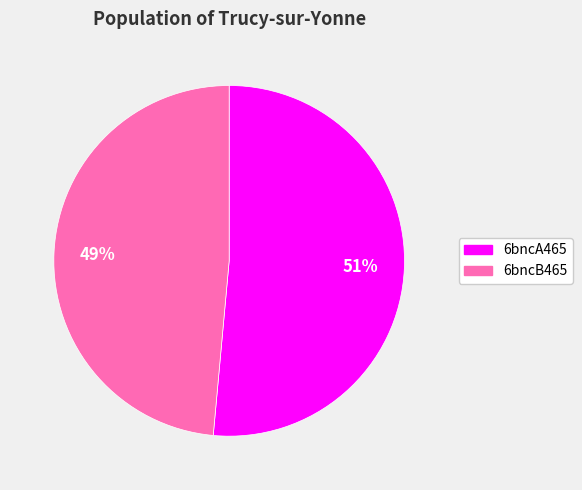

To the nearest percent, what portion does 6bncA465 represent?

51%